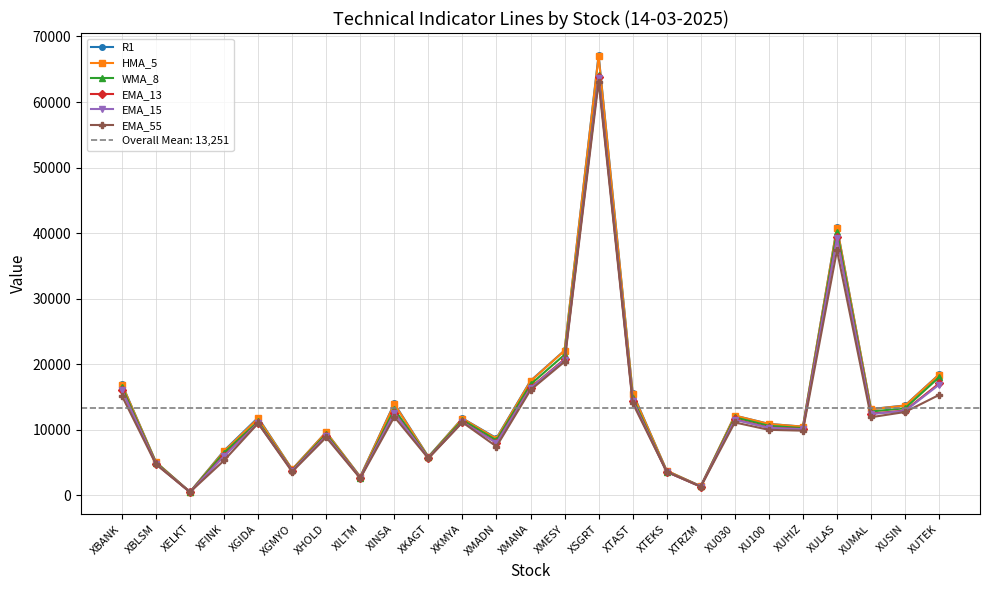

The EMA_55 series shows 491.3 at XELKT. True or false?

True